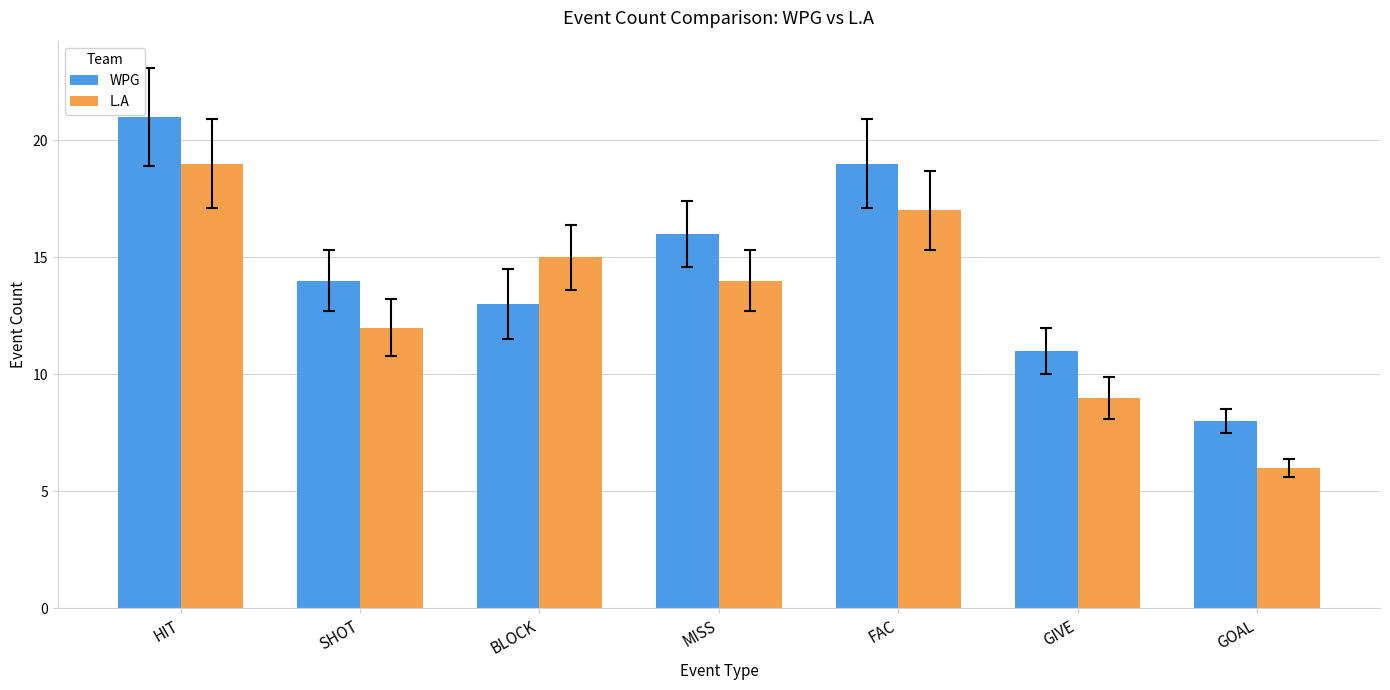

Is it true that WPG equals 13 at BLOCK?

True